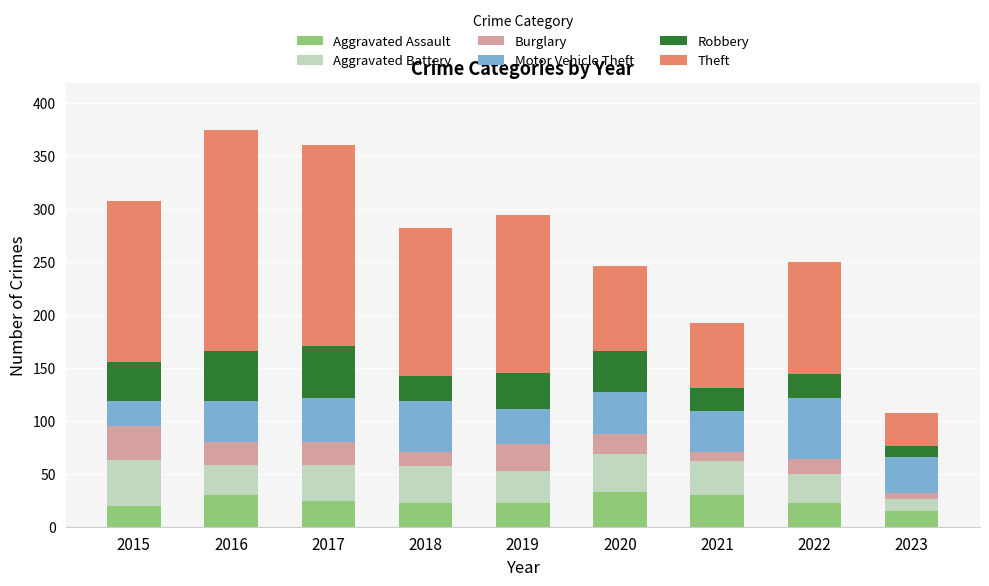

What is the maximum value for Aggravated Assault?

33